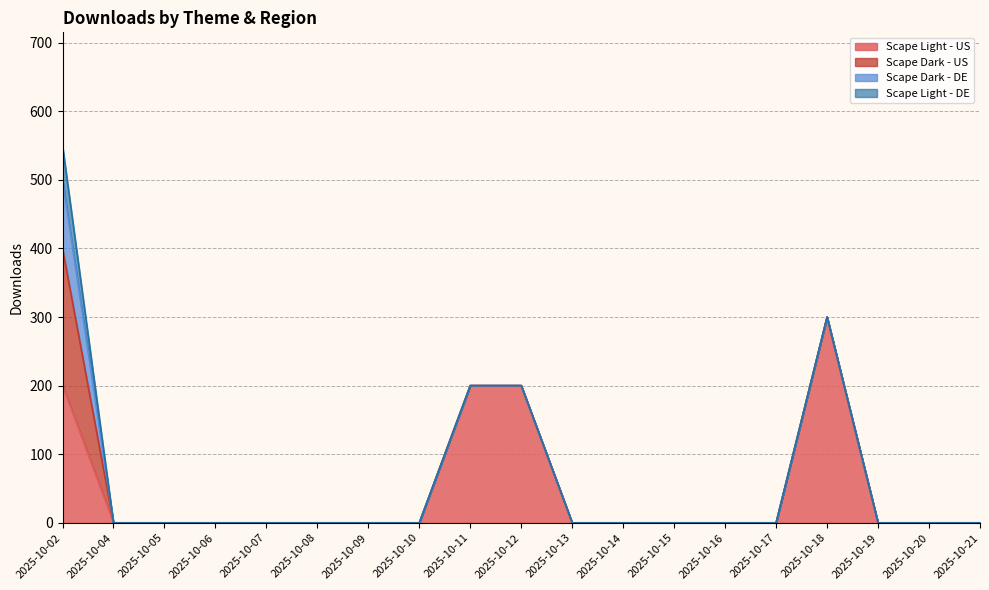

Reading left to right, transcribe all the data shown in this chart.

Scape Light - US: 2025-10-02=200	2025-10-04=0	2025-10-05=0	2025-10-06=0	2025-10-07=0	2025-10-08=0	2025-10-09=0	2025-10-10=0	2025-10-11=200	2025-10-12=200	2025-10-13=0	2025-10-14=0	2025-10-15=0	2025-10-16=0	2025-10-17=0	2025-10-18=300	2025-10-19=0	2025-10-20=0	2025-10-21=0
Scape Dark - US: 2025-10-02=200	2025-10-04=0	2025-10-05=0	2025-10-06=0	2025-10-07=0	2025-10-08=0	2025-10-09=0	2025-10-10=0	2025-10-11=0	2025-10-12=0	2025-10-13=0	2025-10-14=0	2025-10-15=0	2025-10-16=0	2025-10-17=0	2025-10-18=0	2025-10-19=0	2025-10-20=0	2025-10-21=0
Scape Dark - DE: 2025-10-02=100	2025-10-04=0	2025-10-05=0	2025-10-06=0	2025-10-07=0	2025-10-08=0	2025-10-09=0	2025-10-10=0	2025-10-11=0	2025-10-12=0	2025-10-13=0	2025-10-14=0	2025-10-15=0	2025-10-16=0	2025-10-17=0	2025-10-18=0	2025-10-19=0	2025-10-20=0	2025-10-21=0
Scape Light - DE: 2025-10-02=50	2025-10-04=0	2025-10-05=0	2025-10-06=0	2025-10-07=0	2025-10-08=0	2025-10-09=0	2025-10-10=0	2025-10-11=0	2025-10-12=0	2025-10-13=0	2025-10-14=0	2025-10-15=0	2025-10-16=0	2025-10-17=0	2025-10-18=0	2025-10-19=0	2025-10-20=0	2025-10-21=0